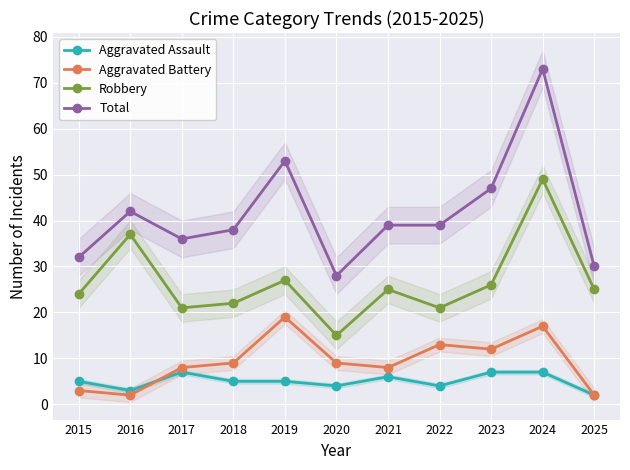

Is the value of Aggravated Battery at 2018 greater than the value of Total at 2016?

No